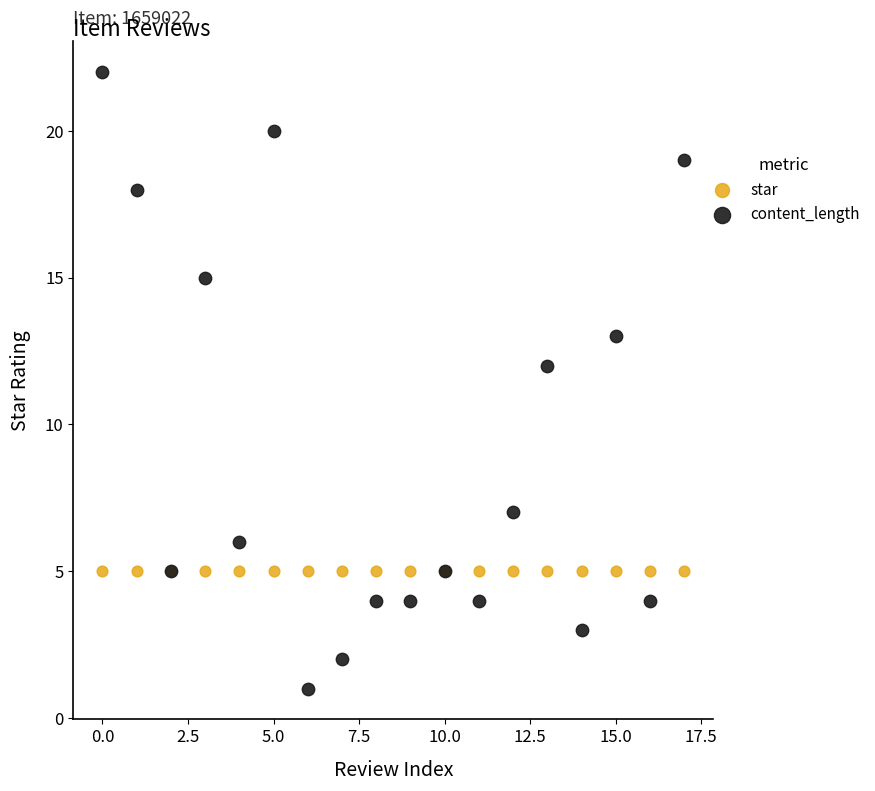

In the content_length series, what Y value is closest to 11?

12